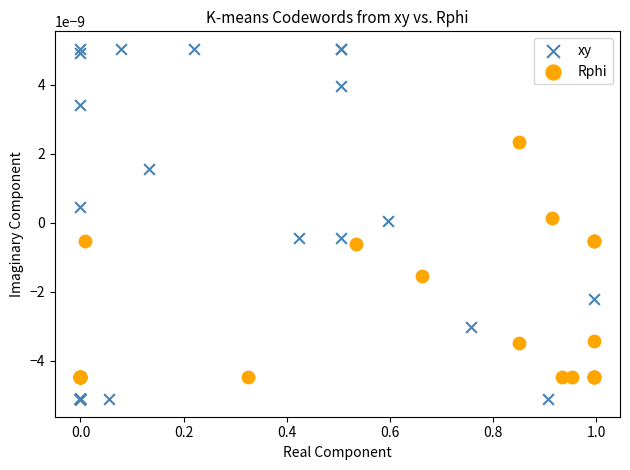

Which series contains the highest Y value?

xy